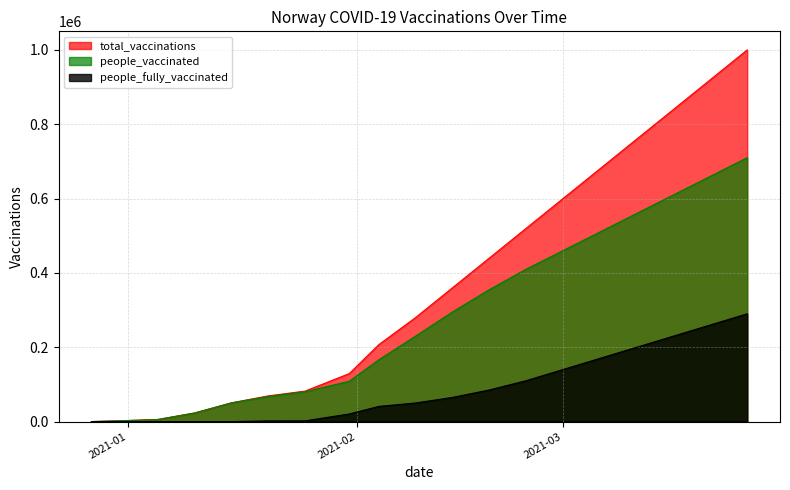

What is the difference between the highest and lowest values at 2020-12-27?

5